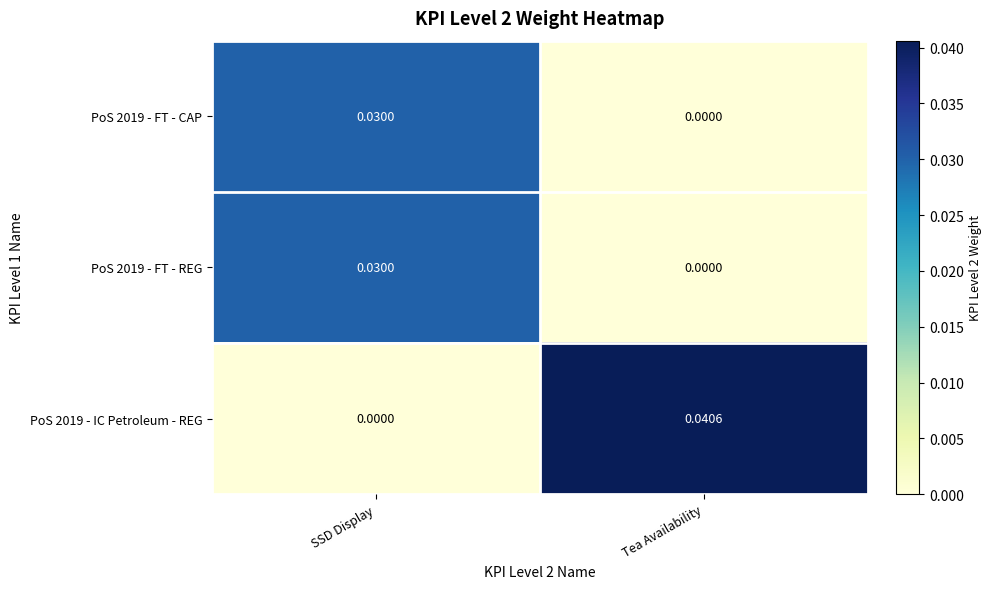

How many data points in PoS 2019 - IC Petroleum - REG are above 0?

1